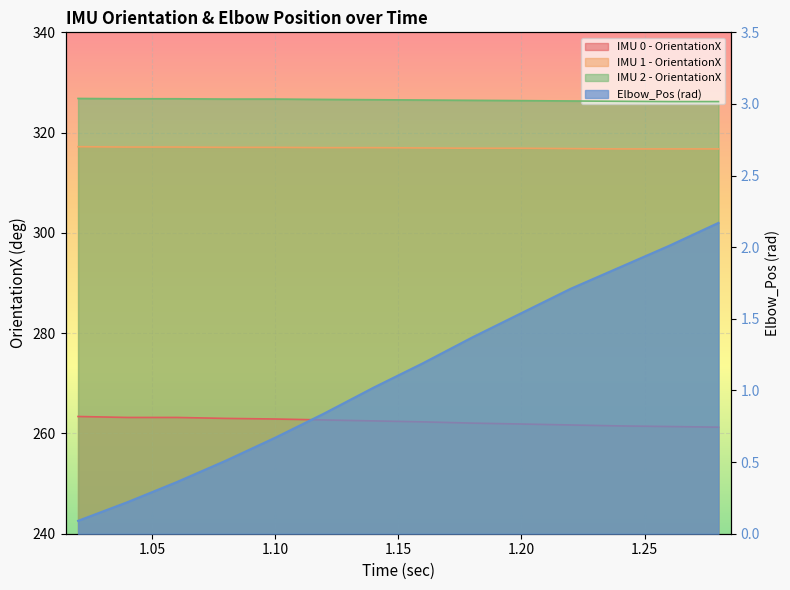

At which label is IMU 1 - OrientationX closest to 316?

1.24